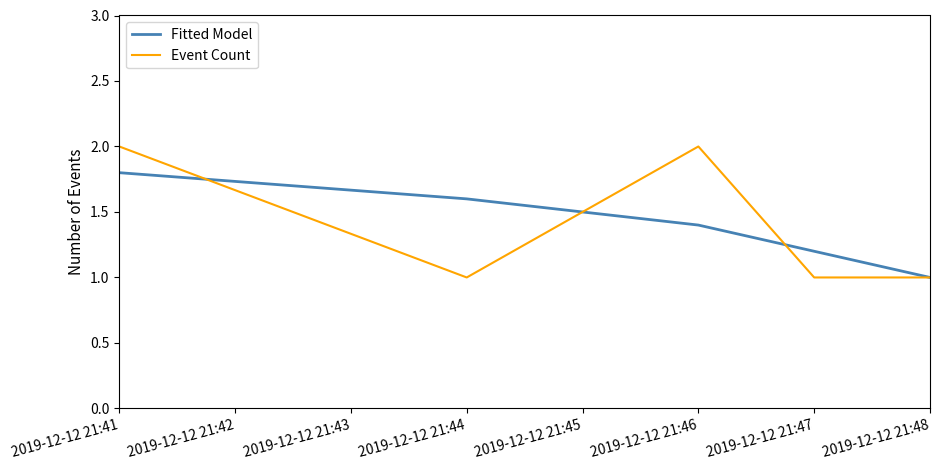

True or false: Event Count and Fitted Model intersect in this chart.

True